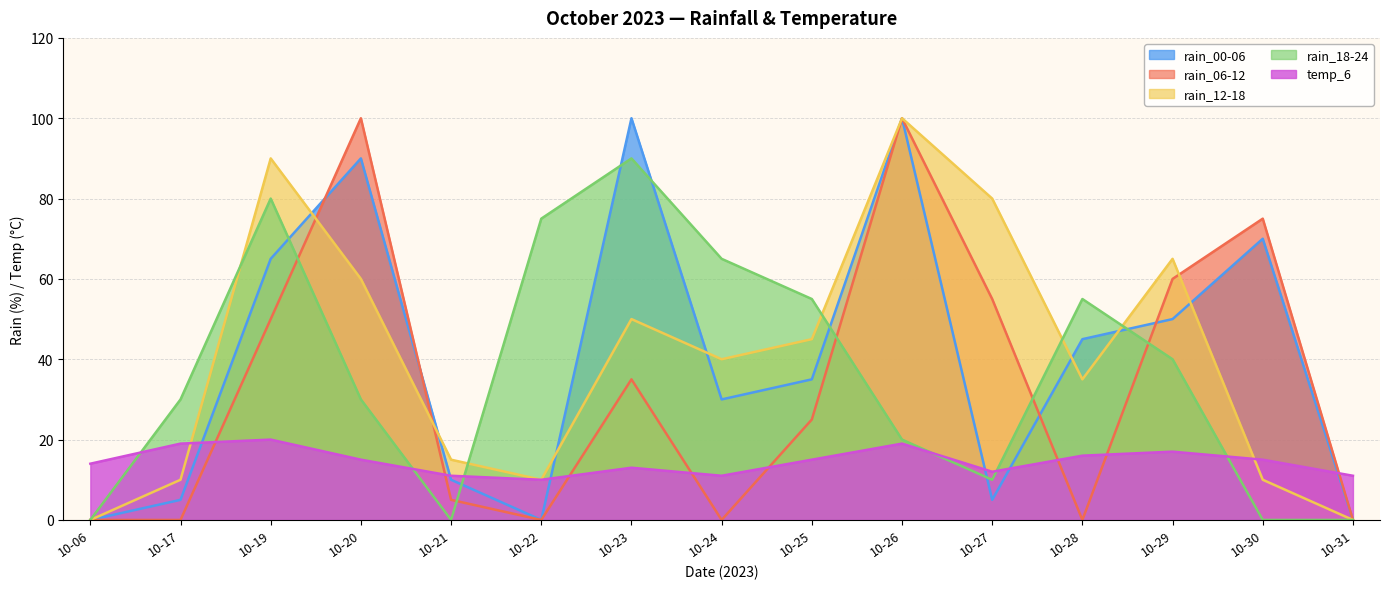

After their last crossing, which series has the higher values: rain_18-24 or rain_12-18?

rain_12-18